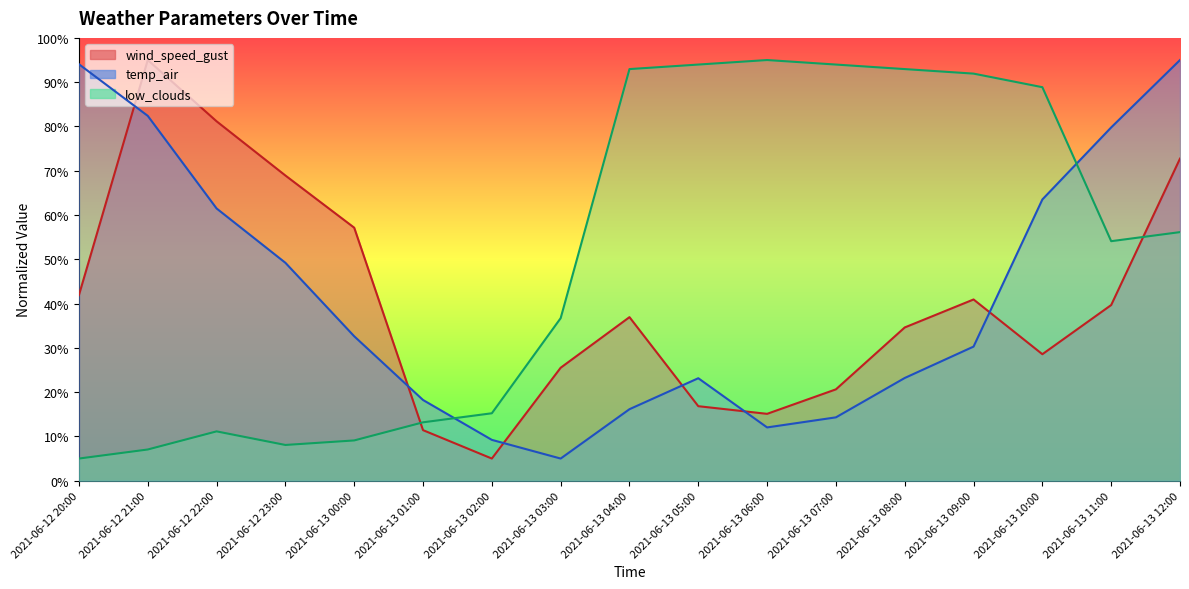

The value of temp_air at 2021-06-13 06:00 is 12.0. True or false?

True